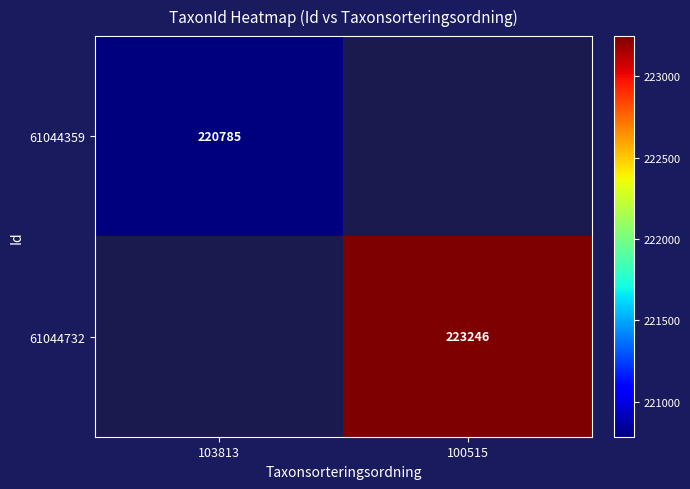

Is the value of 61044359 at 103813 greater than the value of 61044732 at 100515?

No